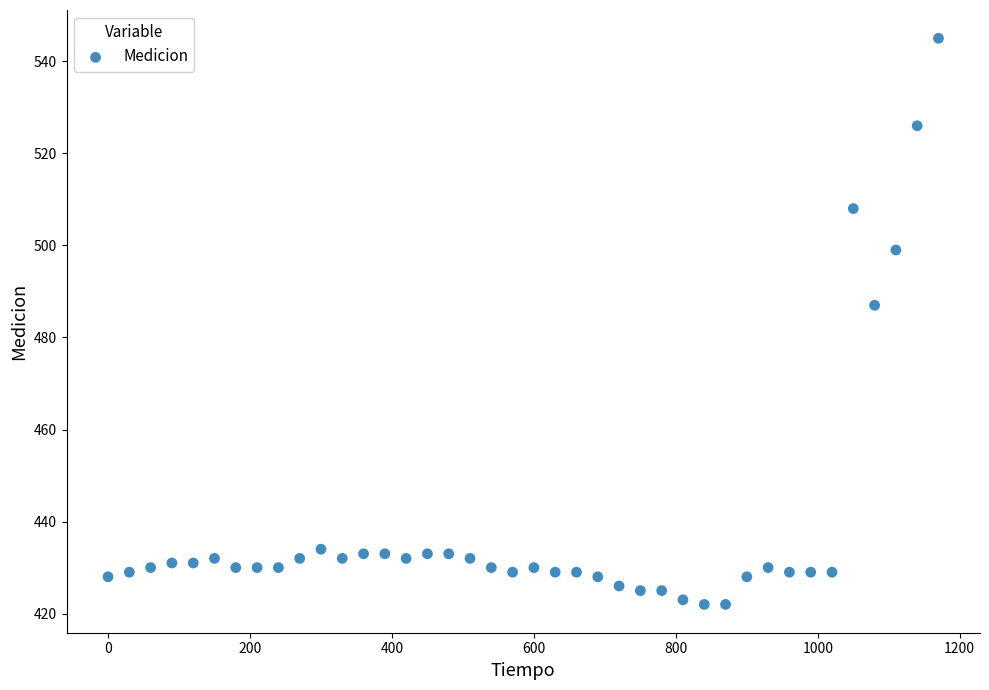

What Y value in the scatter plot is closest to 483?

487